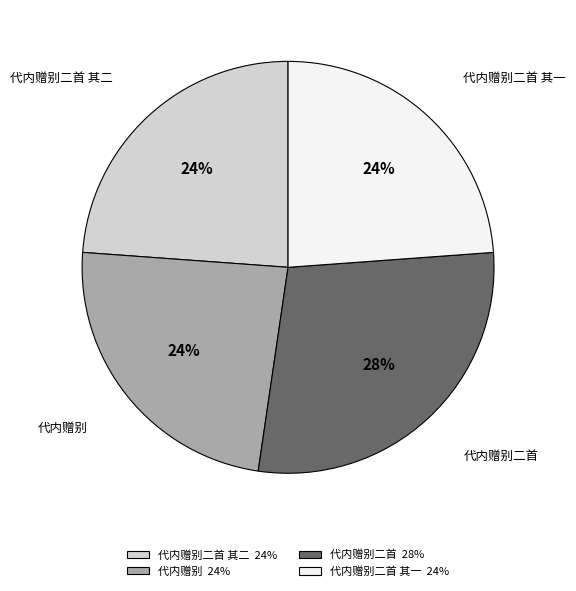

Which has a higher value, 代内赠别二首 or 代内赠别二首 其一?

代内赠别二首